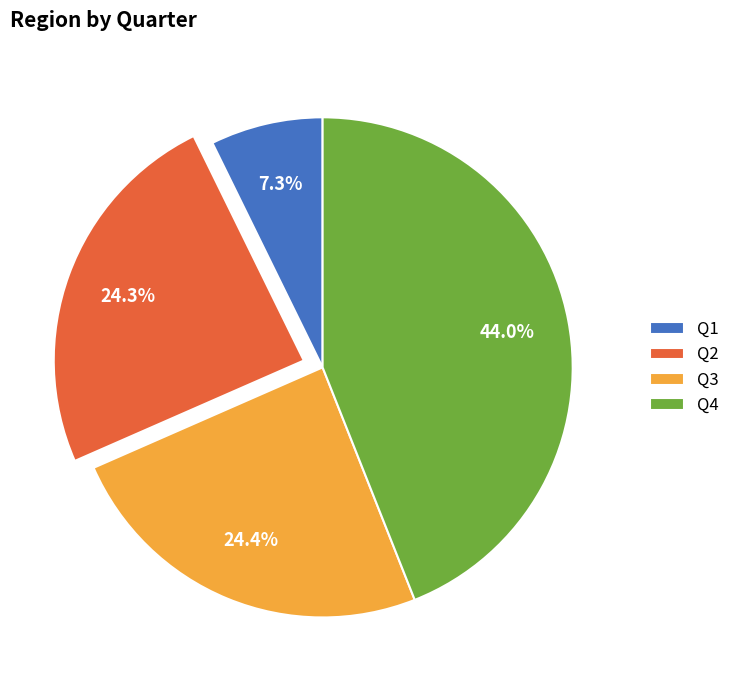

Do Q1 and Q3 together represent more than half of the pie?

No